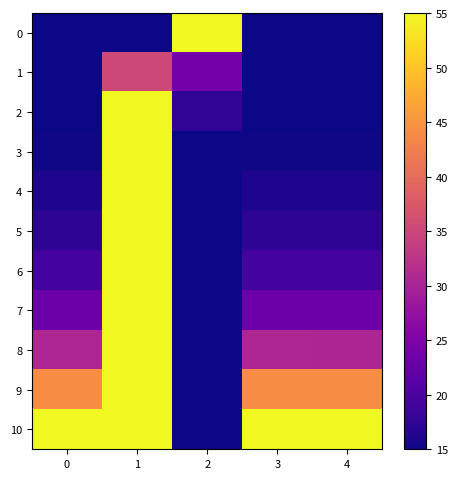

Which series has the largest total across all categories?

row_10